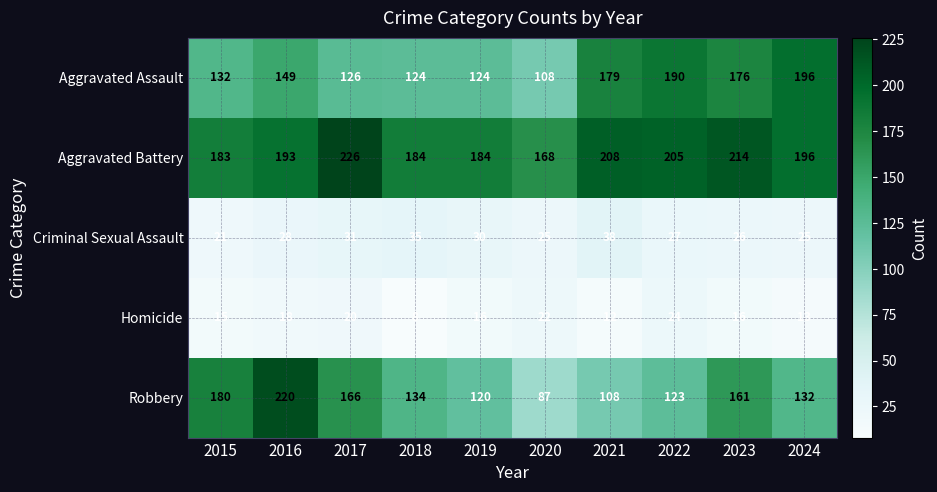

How many data points does each series have?

10